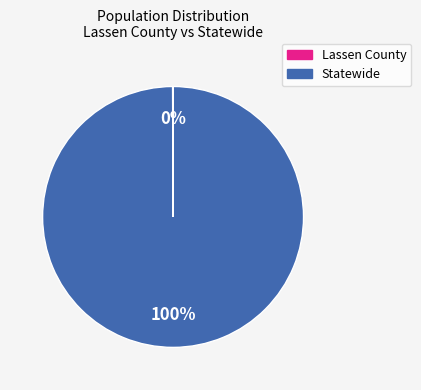

Which category accounts for the majority?

Statewide